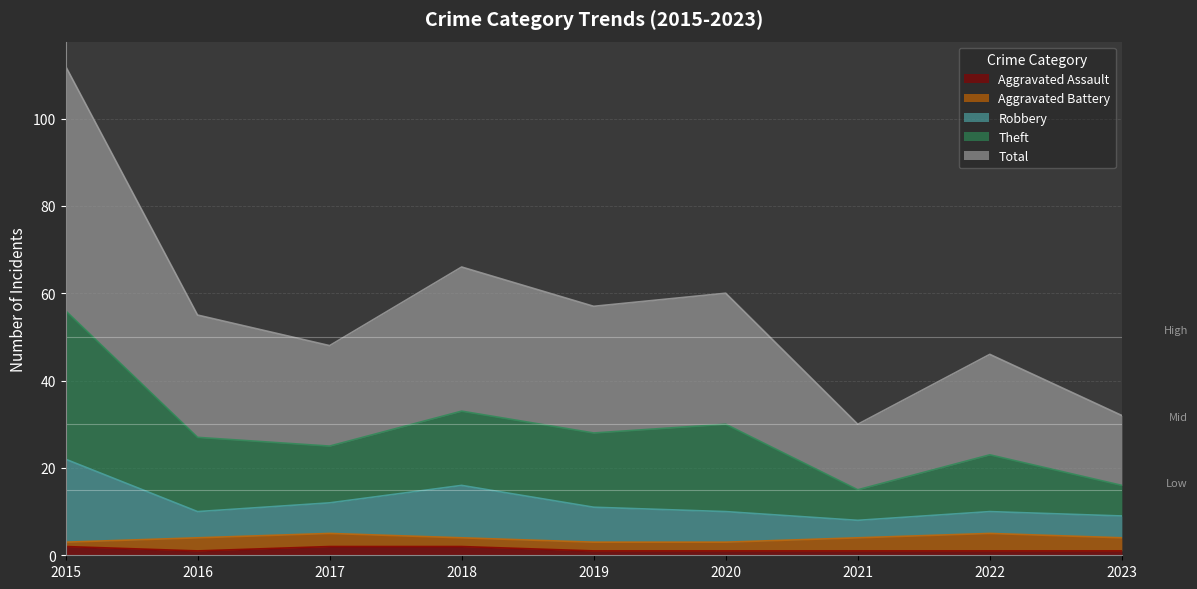

What is the maximum value for Total?

56